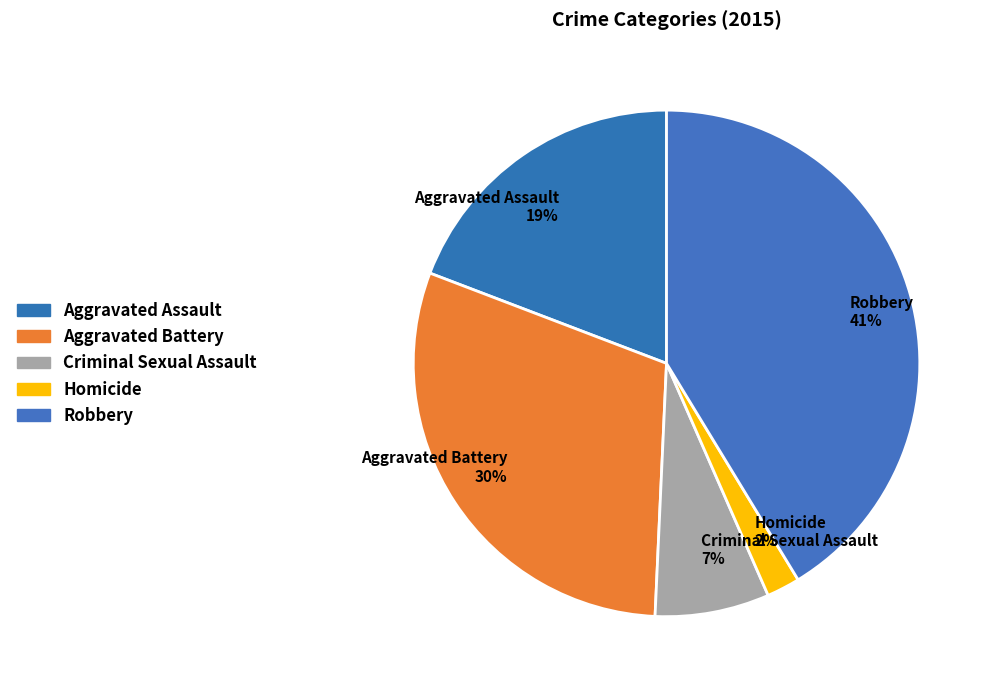

How many slices are in this pie chart?

5